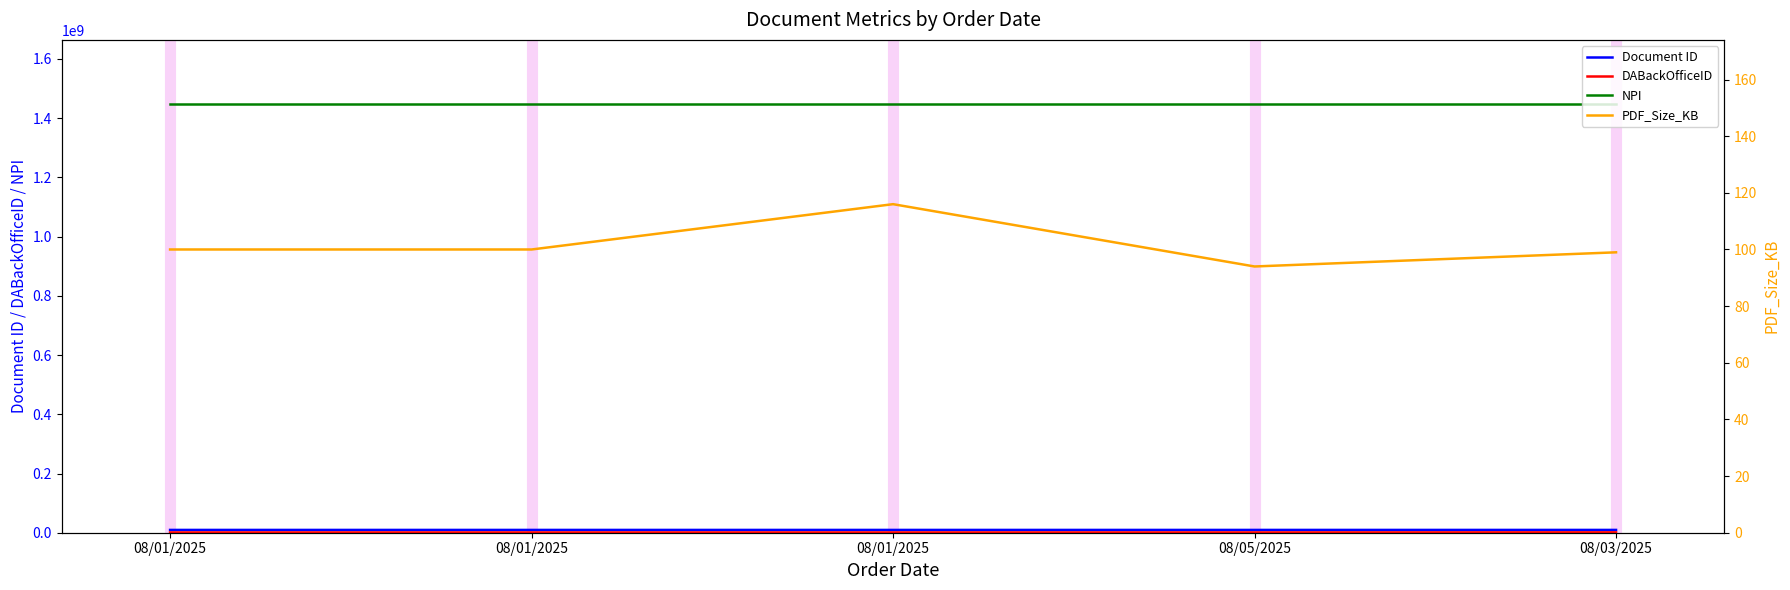

True or false: PDF_Size_KB and Document ID intersect in this chart.

False